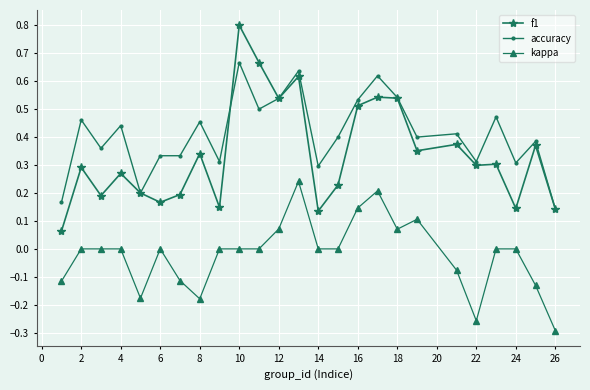

True or false: f1 and kappa intersect in this chart.

False